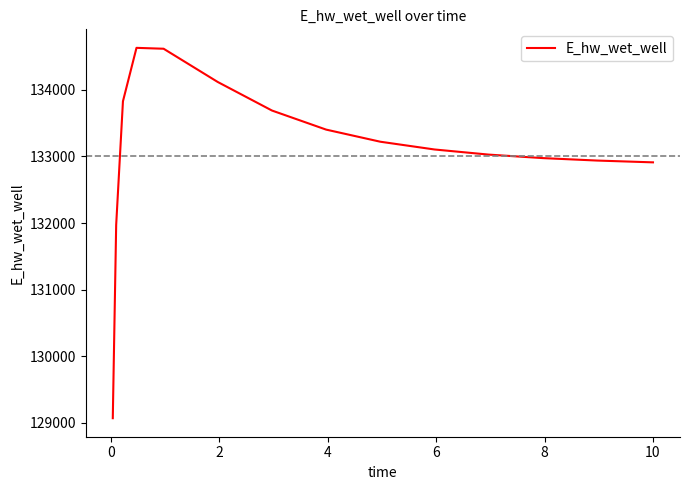

What is the difference between the maximum and minimum values?

5559.6